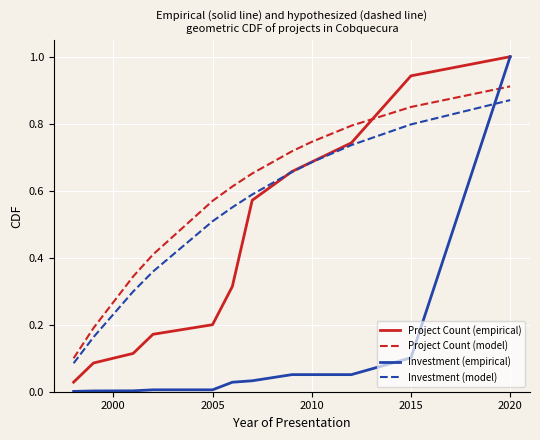

What is the maximum value for Investment (empirical)?

1.0